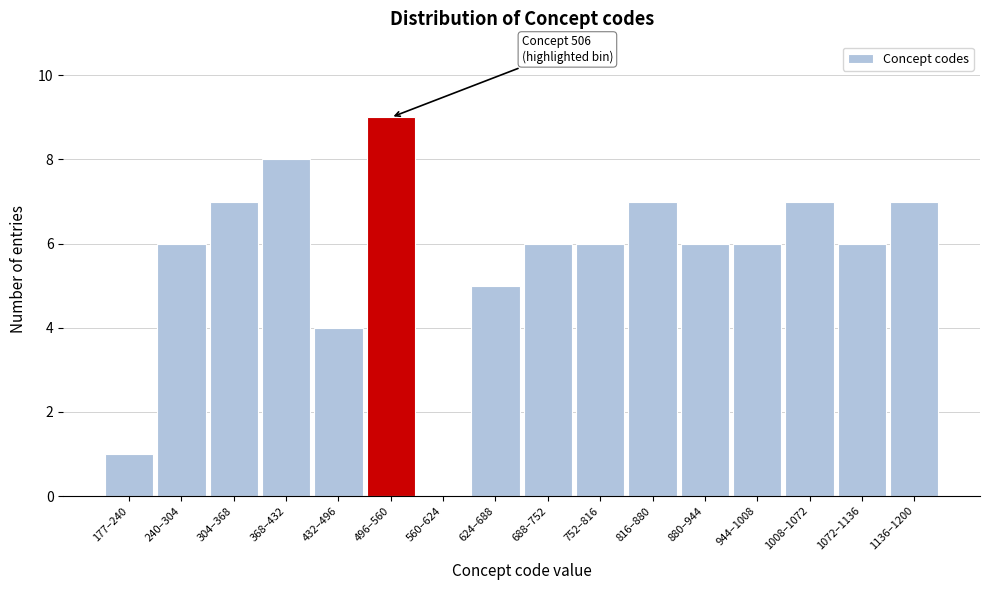

Reading left to right, transcribe all the data shown in this chart.

177–240=1	240–304=6	304–368=7	368–432=8	432–496=4	496–560=9	560–624=0	624–688=5	688–752=6	752–816=6	816–880=7	880–944=6	944–1008=6	1008–1072=7	1072–1136=6	1136–1200=7